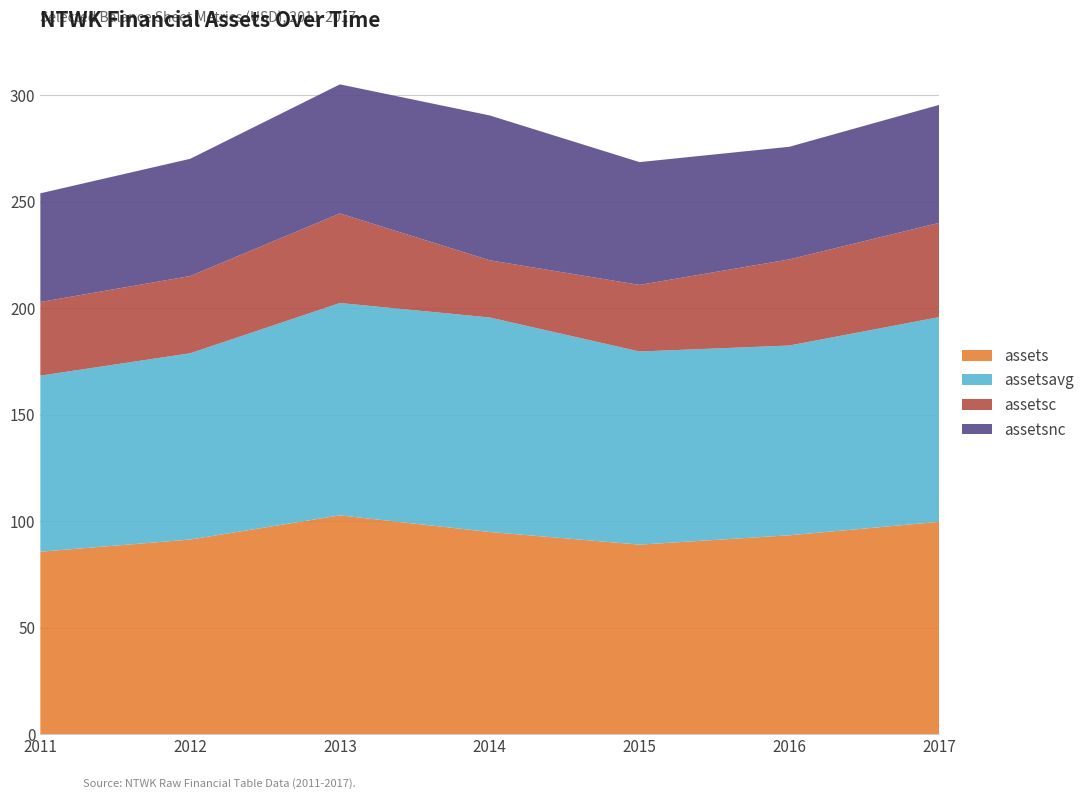

Reading left to right, what are all the values shown in this chart?

assets: 85646379	91347214	102704115	94903274	88962334	93349415	99677330
assetsavg: 82690696	87491785	99742113	100751975	90711866	89135835	96148292
assetsc: 34590438	36278106	42074279	26862560	31279515	40451826	44272075
assetsnc: 51055941	55069108	60629836	68040714	57682819	52897589	55405255